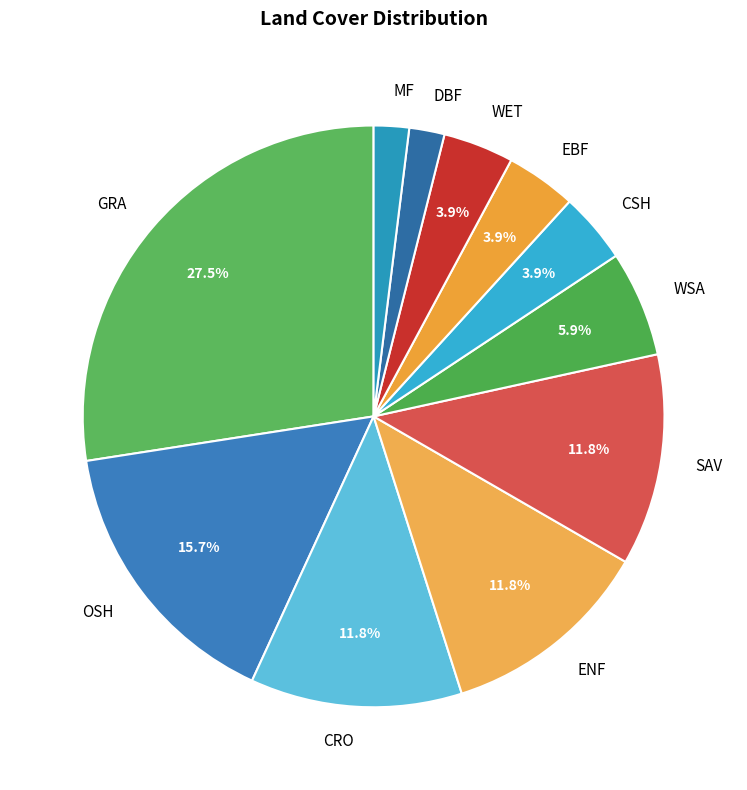

Is the sum of DBF and OSH greater than half?

No